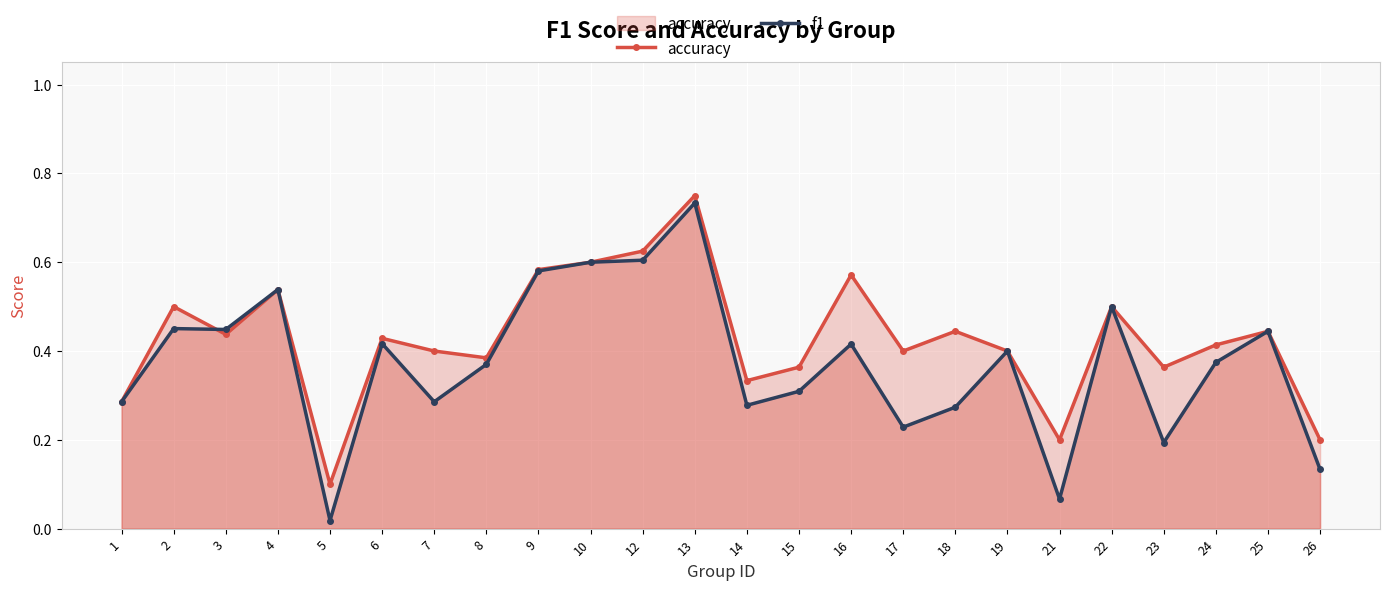

Reading left to right, what are all the values shown in this chart?

accuracy: 0.3	0.5	0.4	0.5	0.1	0.4	0.4	0.4	0.6	0.6	0.6	0.8	0.3	0.4	0.6	0.4	0.4	0.4	0.2	0.5	0.4	0.4	0.4	0.2
f1: 0.3	0.5	0.4	0.5	0.0	0.4	0.3	0.4	0.6	0.6	0.6	0.7	0.3	0.3	0.4	0.2	0.3	0.4	0.1	0.5	0.2	0.4	0.4	0.1